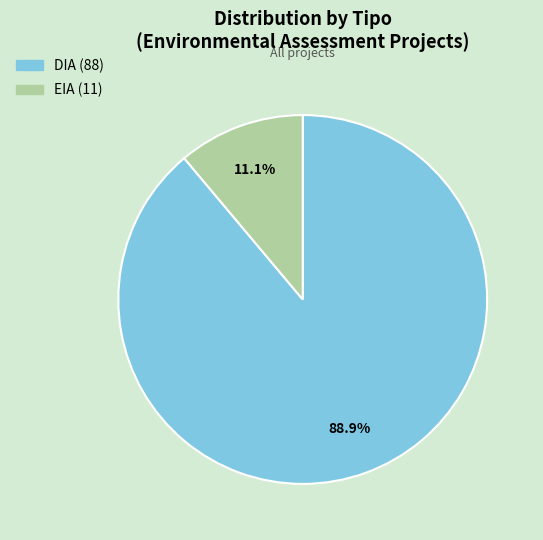

Which category has the smallest portion of the pie?

EIA